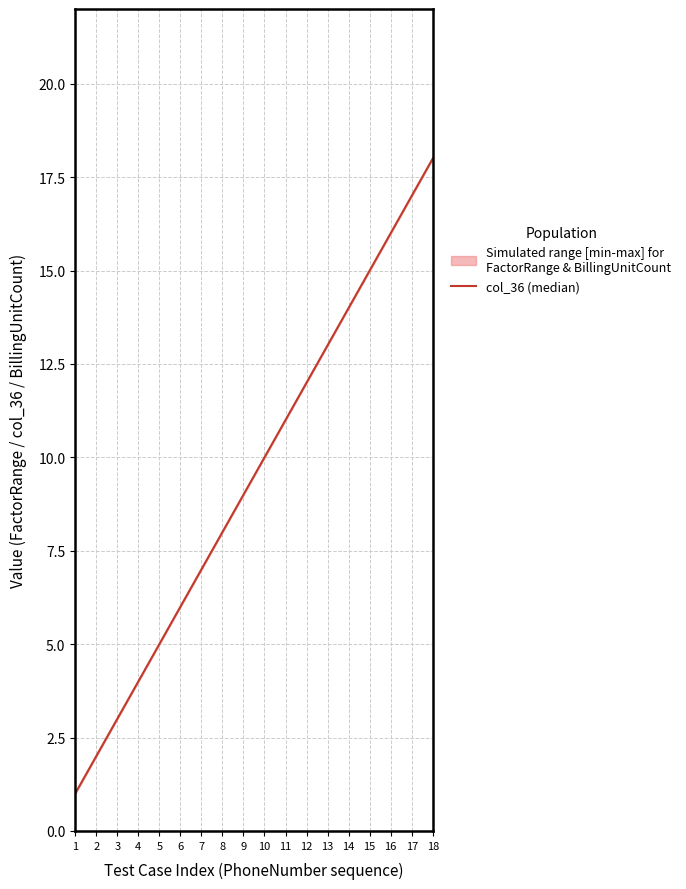

Reading left to right, extract all data points from this chart.

1	2	3	4	5	6	7	8	9	10	11	12	13	14	15	16	17	18